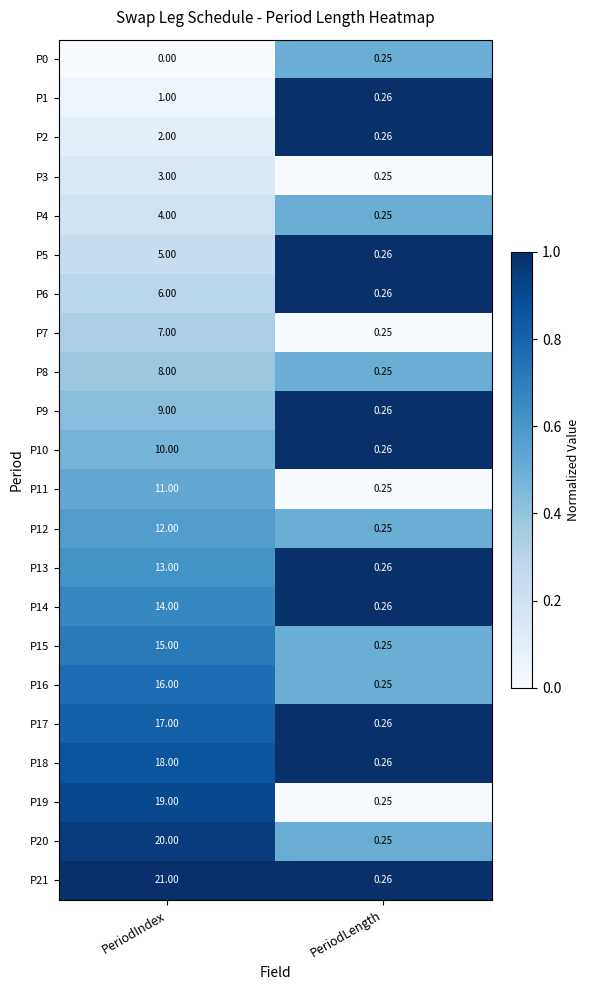

At which category is the sum across all series the highest?

PeriodIndex